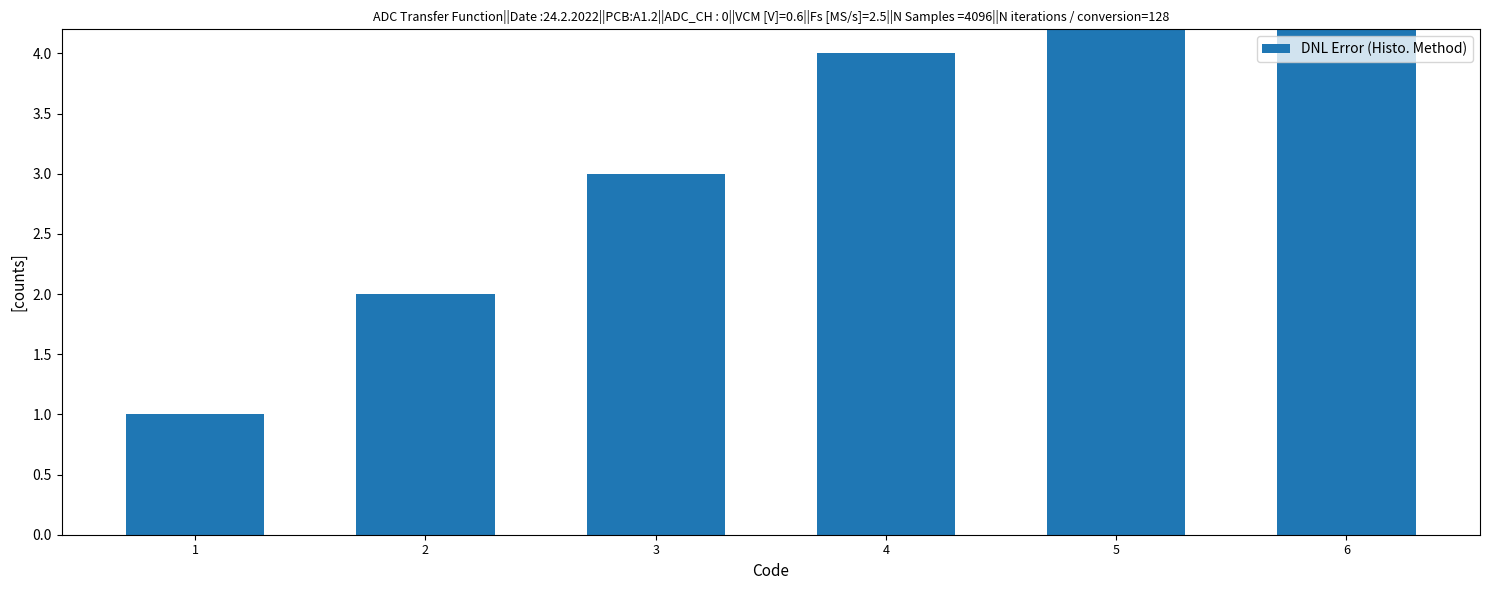

How many values are below 4?

3